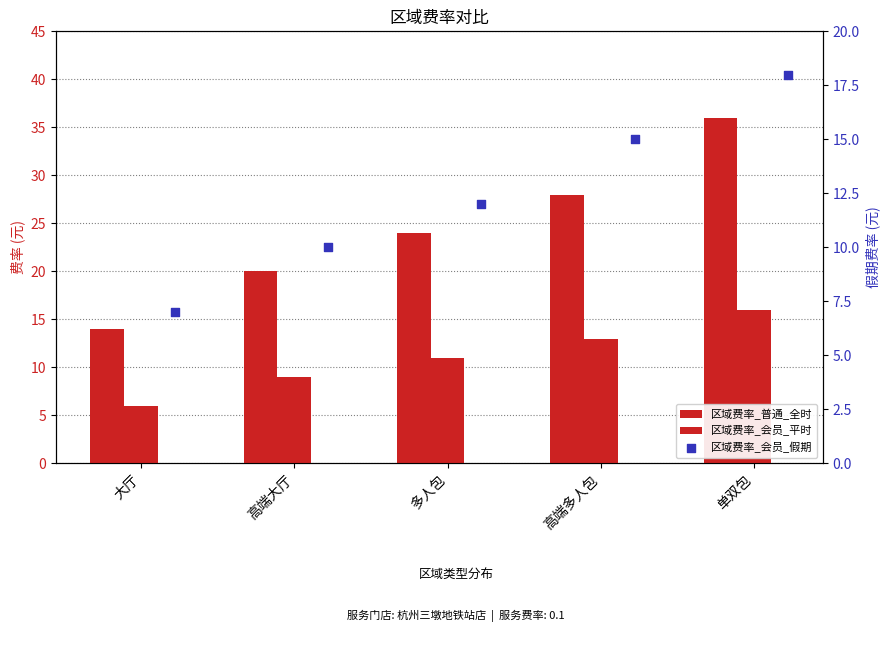

What are all the series names shown in the legend?

区域费率_普通_全时, 区域费率_会员_平时, 区域费率_会员_假期